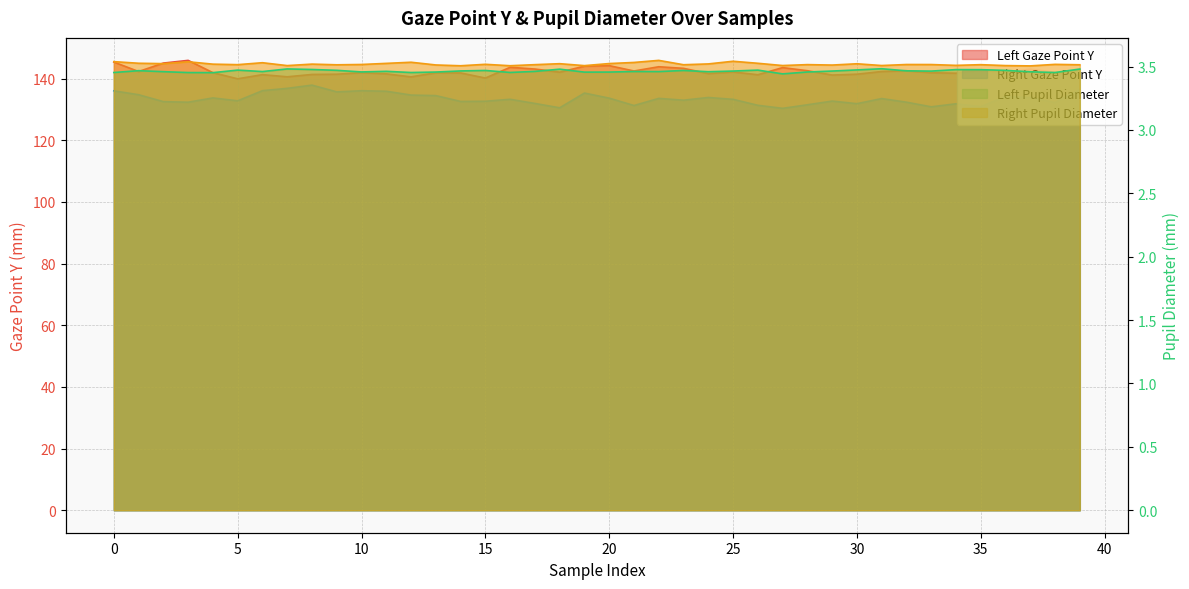

Is it true that r_pupil_diameter equals 3.5 at 11?

True